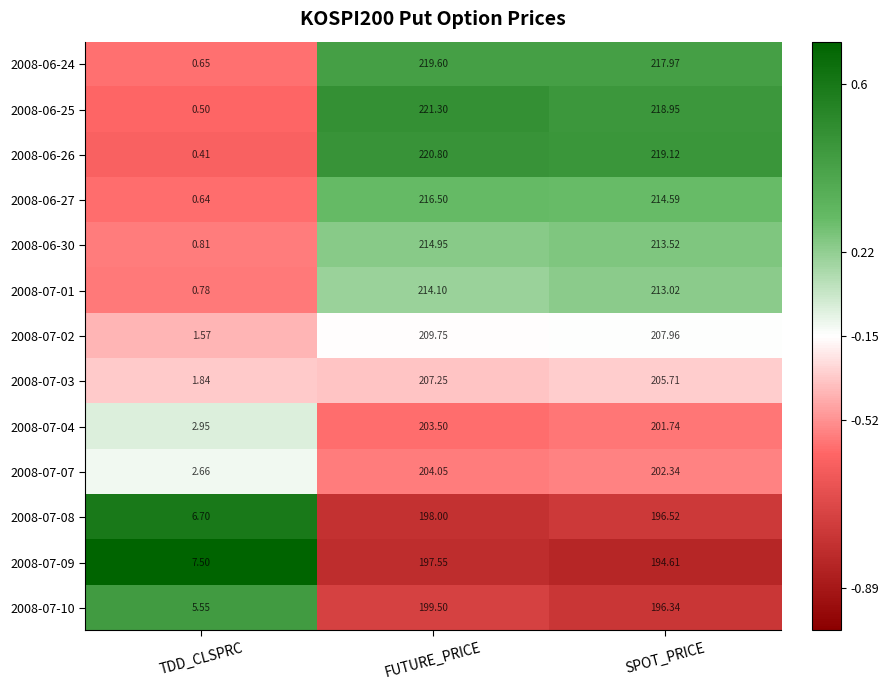

At which label is 2008-06-26 closest to 110?

SPOT_PRICE